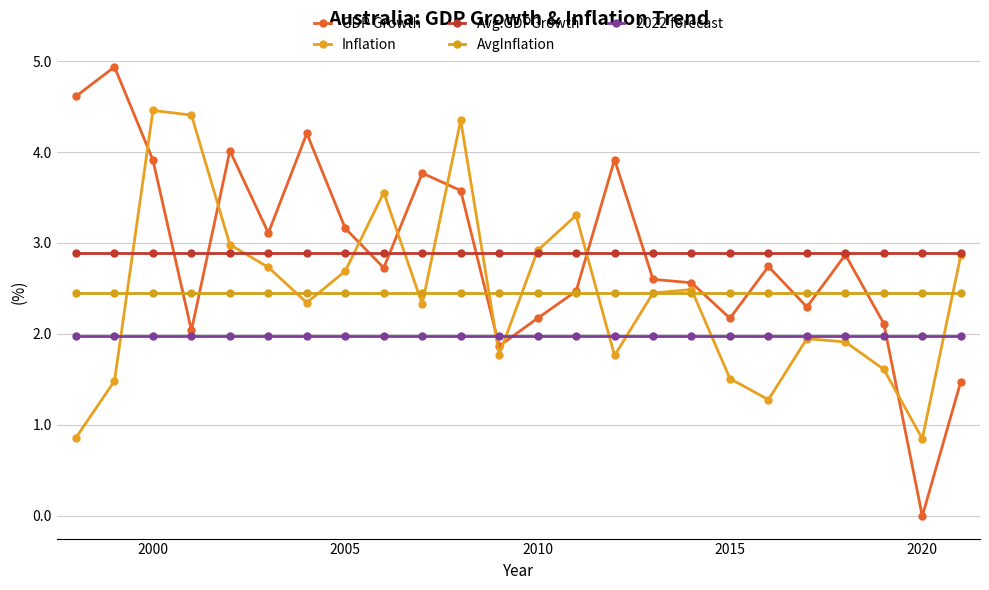

Does the chart display data point markers on the line(s)?

Yes